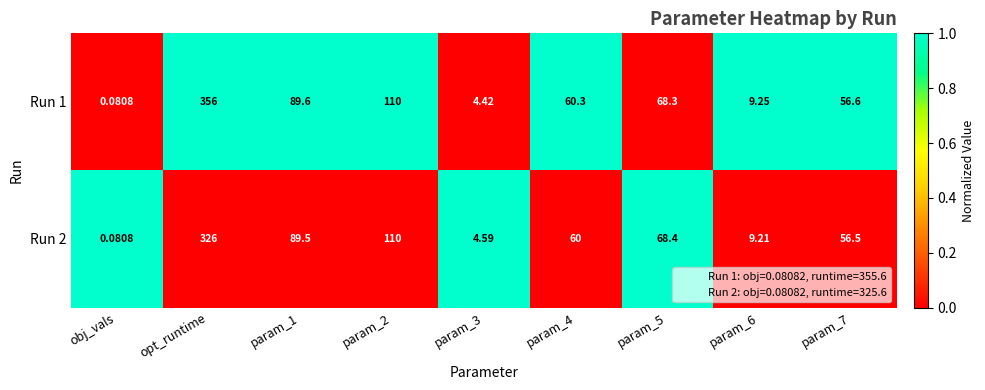

Which category has the lowest value in the Run 2 series?

obj_vals